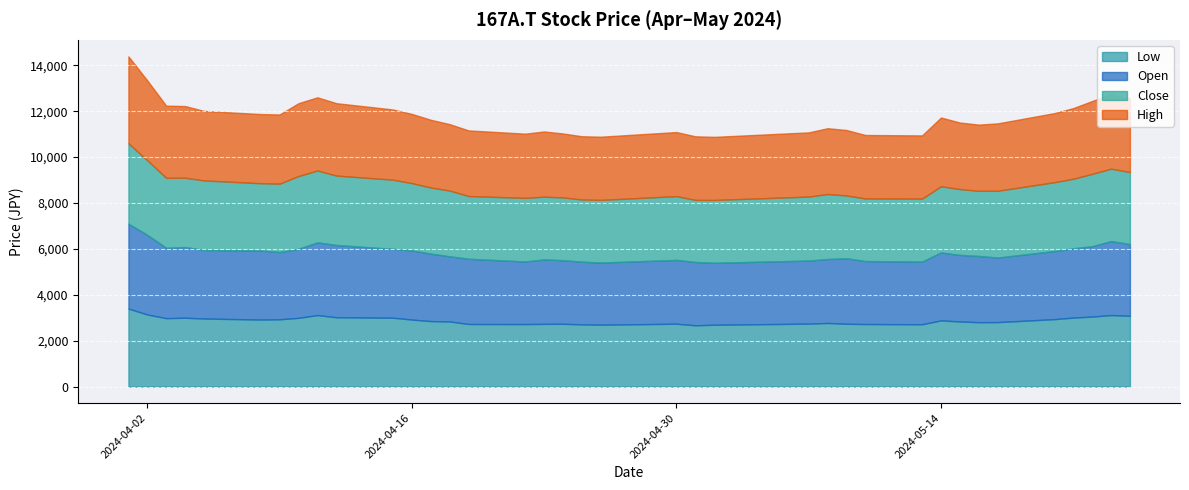

Where is Close nearest to the value 3102?

2024-04-11